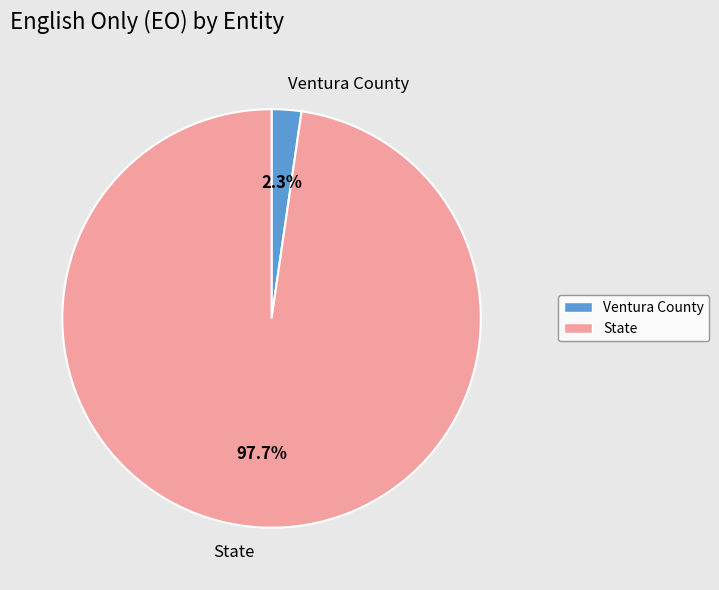

To the nearest percent, what percentage of the pie is State?

98%